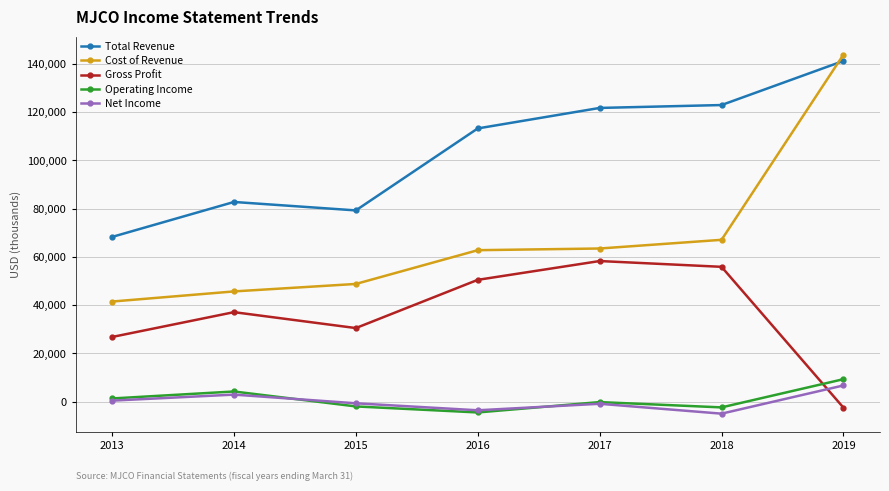

Which series ends up on top after the final intersection of Operating Income and Gross Profit?

Operating Income